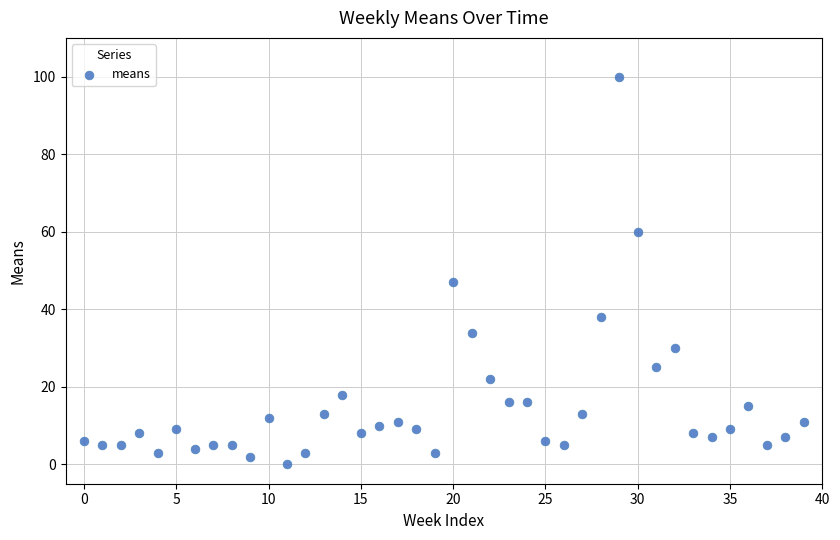

What Y value in the scatter plot is closest to 50?

47